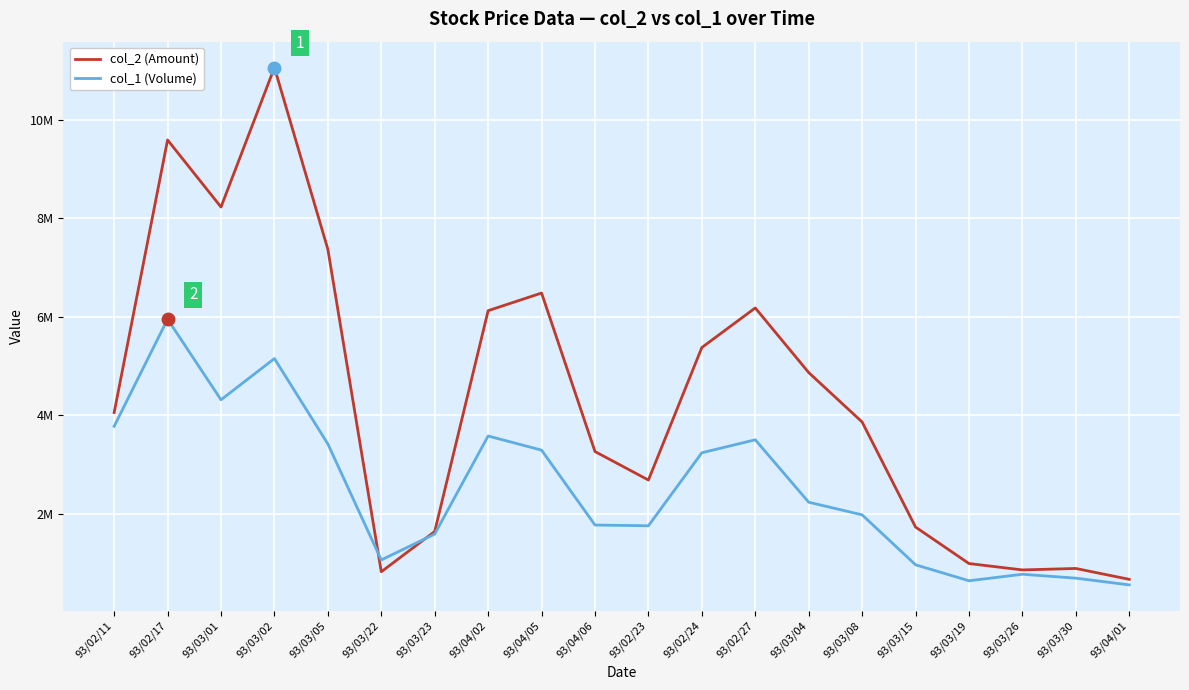

How many interior local valleys does the col_2 (Amount) series have?

4